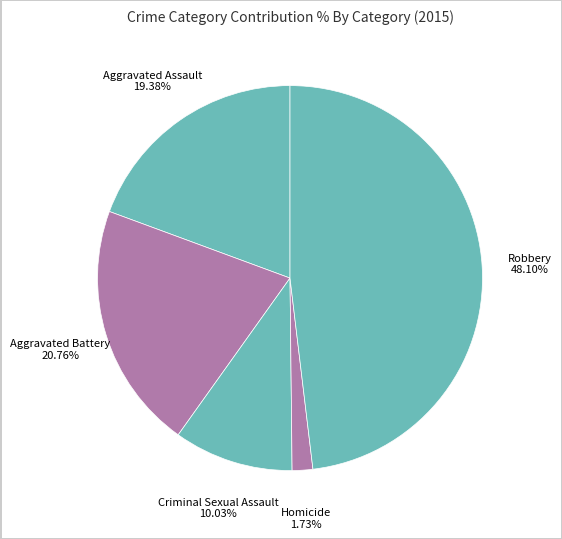

To the nearest percent, what percentage of the pie is Homicide?

2%